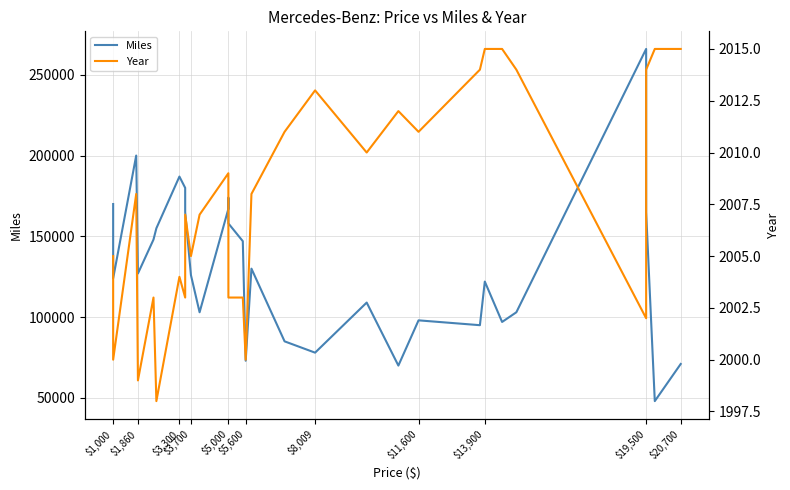

How many lines are shown in the chart?

2